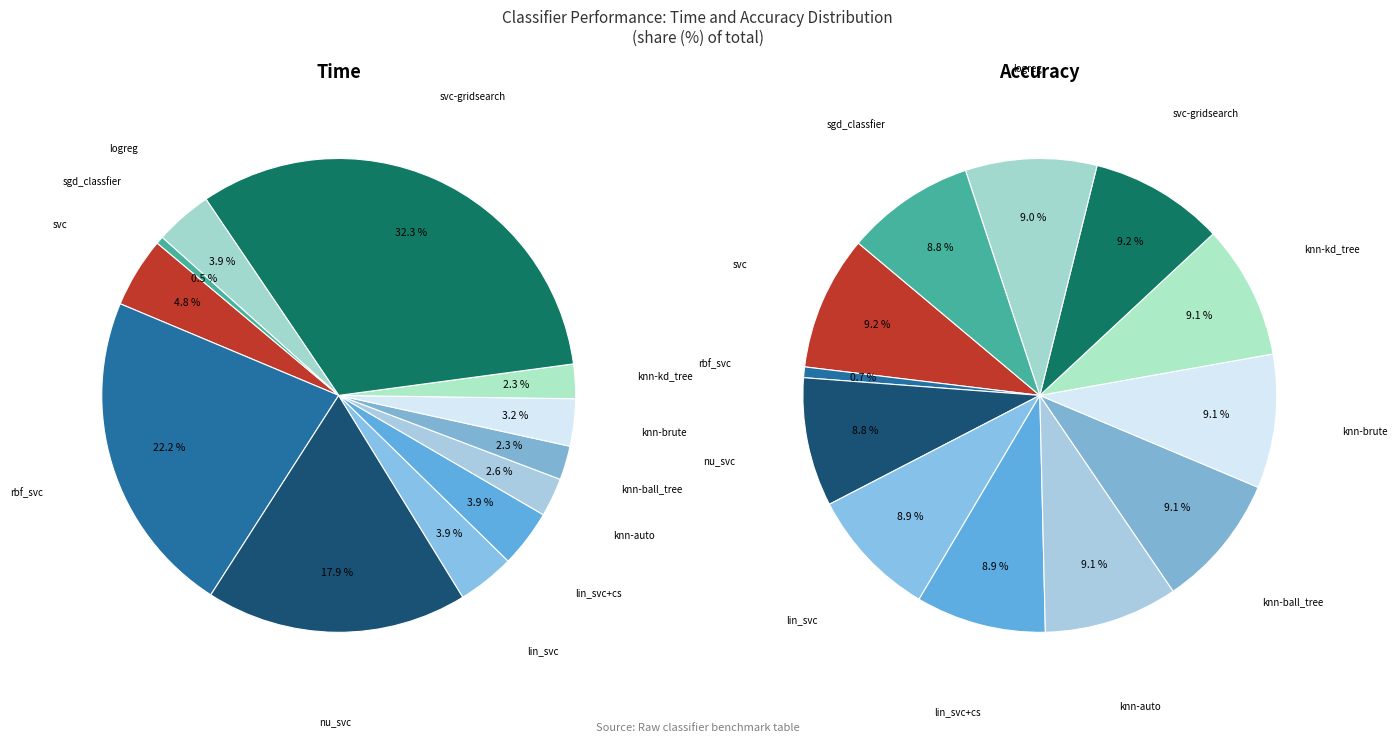

Which category has the biggest portion of the pie?

svc-gridsearch